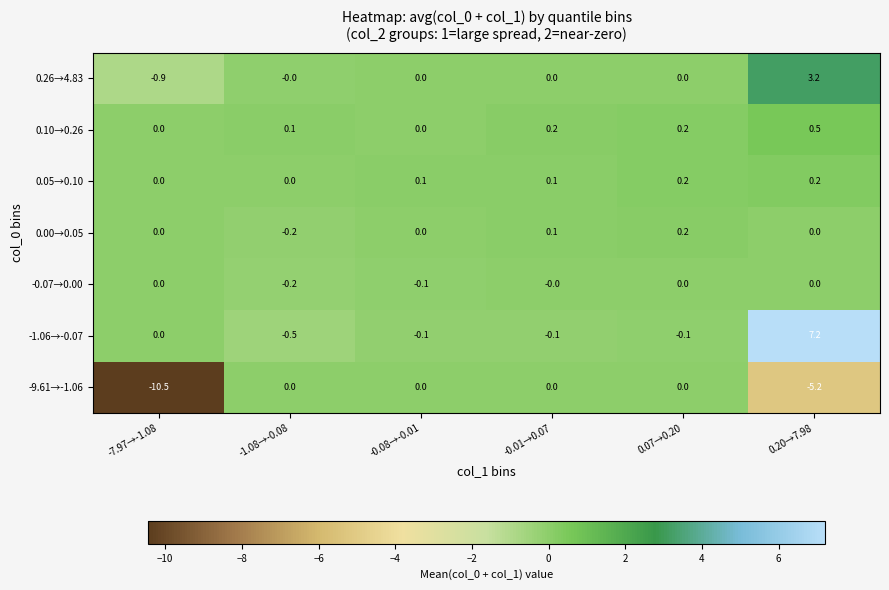

At how many categories does at least one series exceed 3?

1